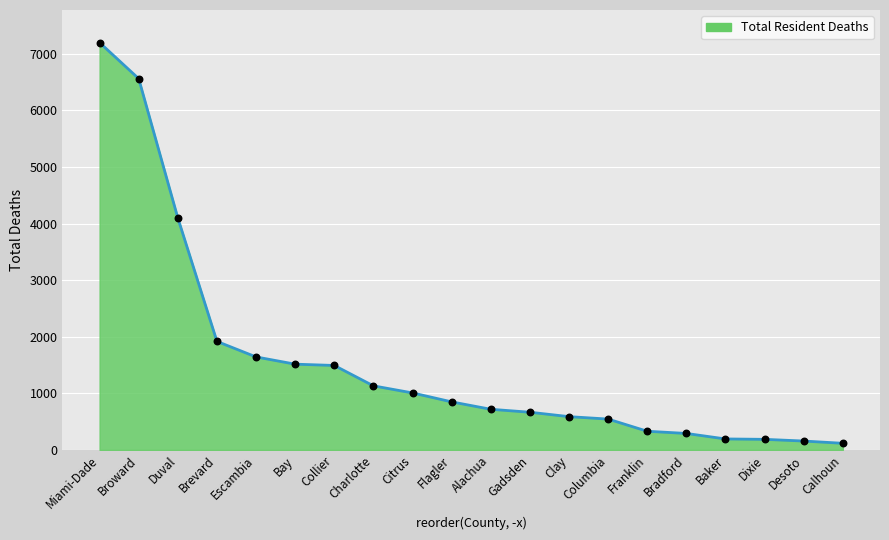

Which has a higher value, Duval or Desoto?

Duval